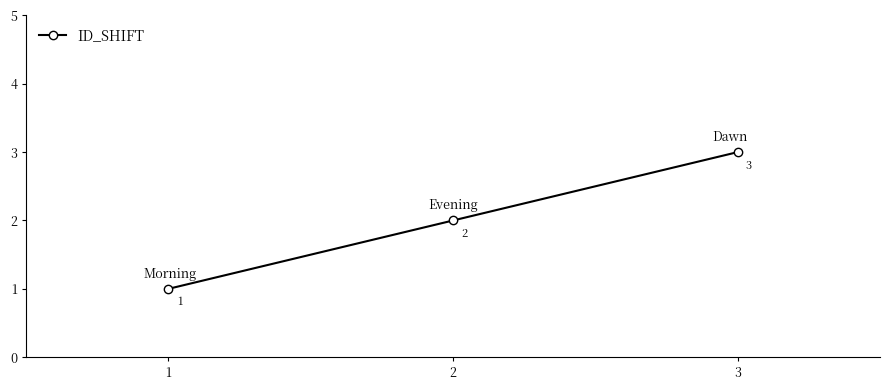

Does the chart display data point markers on the line(s)?

Yes